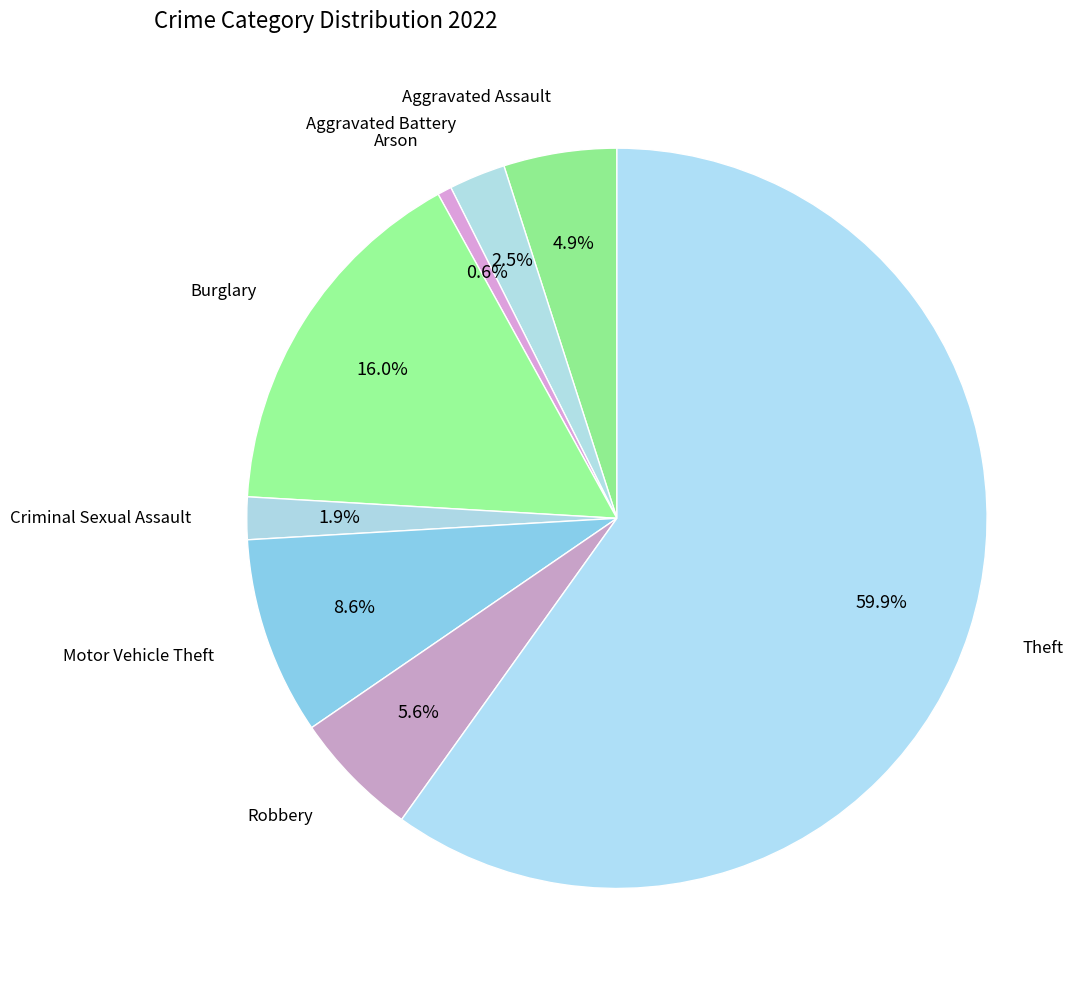

Rank the categories by value from highest to lowest.

Theft, Burglary, Motor Vehicle Theft, Robbery, Aggravated Assault, Aggravated Battery, Criminal Sexual Assault, Arson